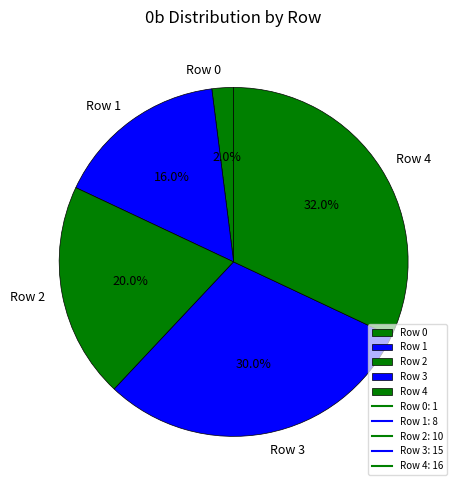

What percentage is NOT represented by Row 1?

84.0%